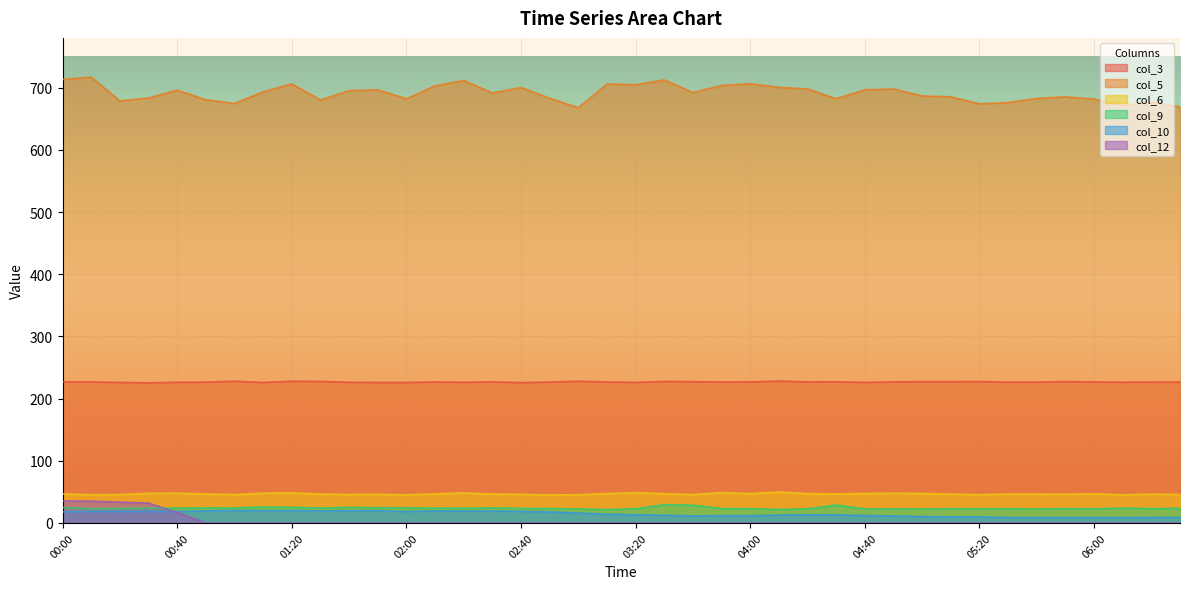

Which has a higher value, 00:30 or 01:50?

01:50